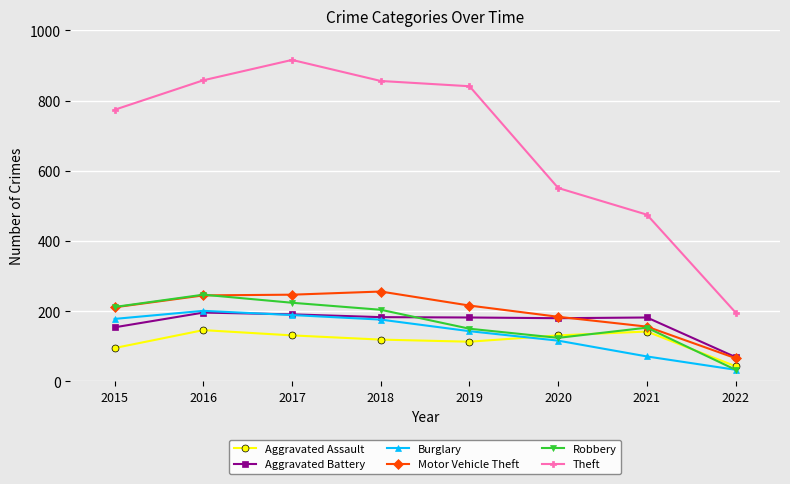

True or false: Motor Vehicle Theft and Theft cross at least once.

False